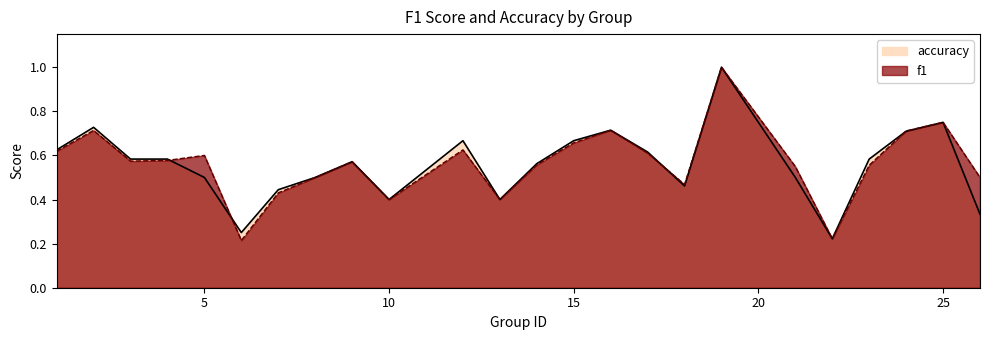

At how many categories does at least one series exceed 0?

24